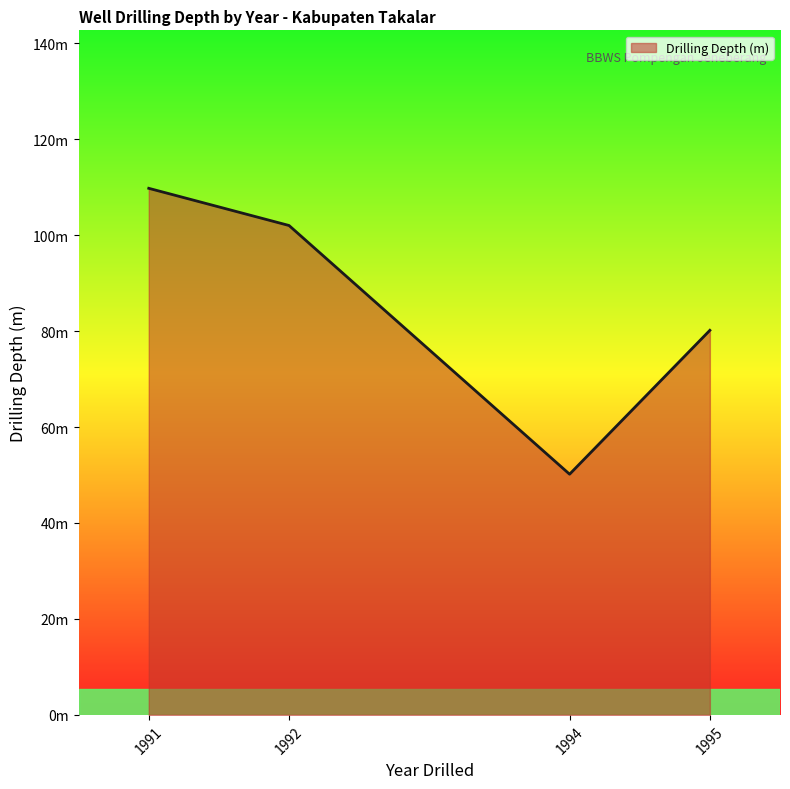

Which category has the highest value across all series?

1991